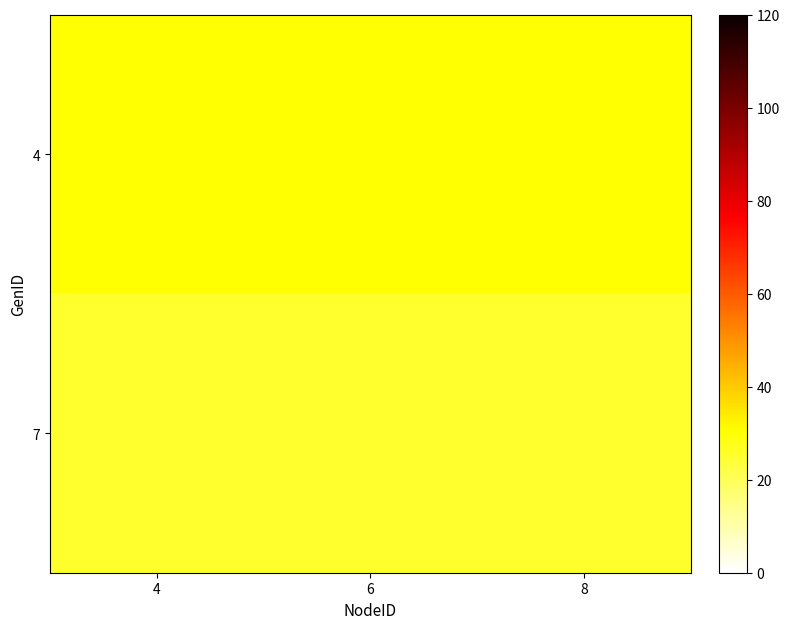

What is the difference between the highest and lowest values at 6?

5